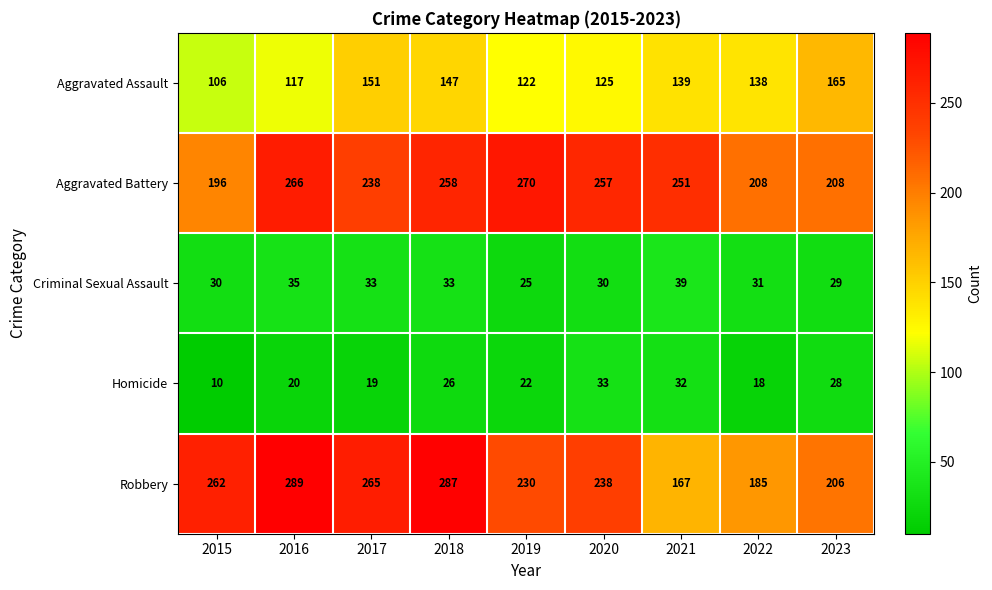

Where does the Homicide series first go above 22?

2018